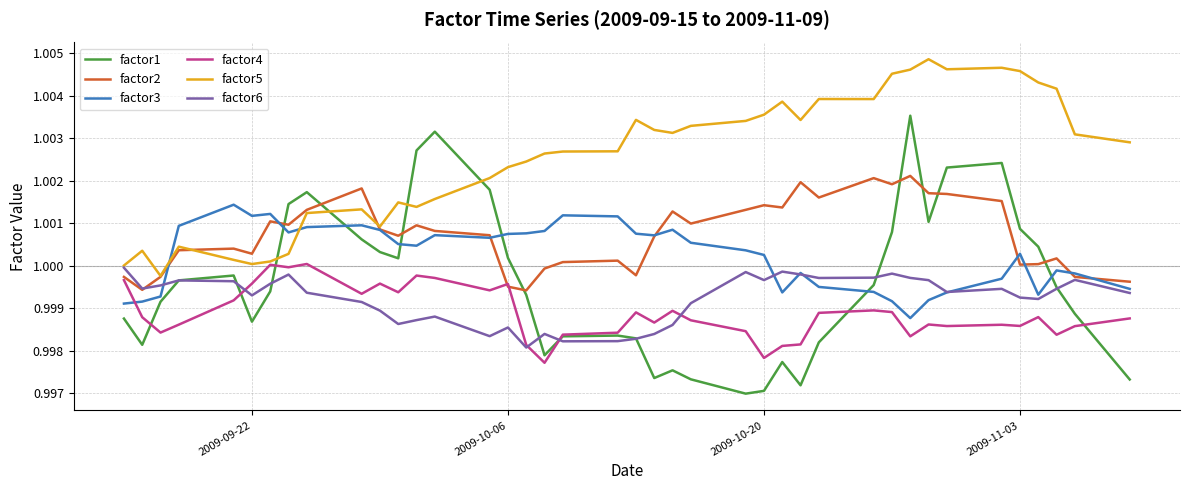

Which series has the largest total across all categories?

factor5